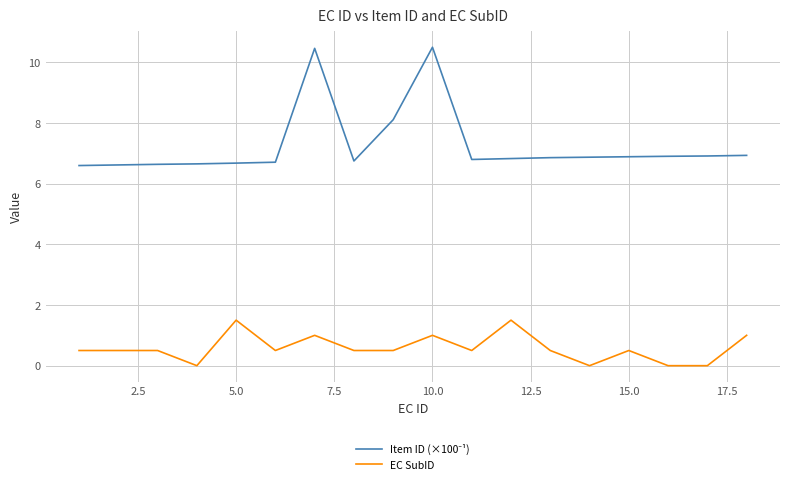

What is the maximum value shown in the chart?

10.5